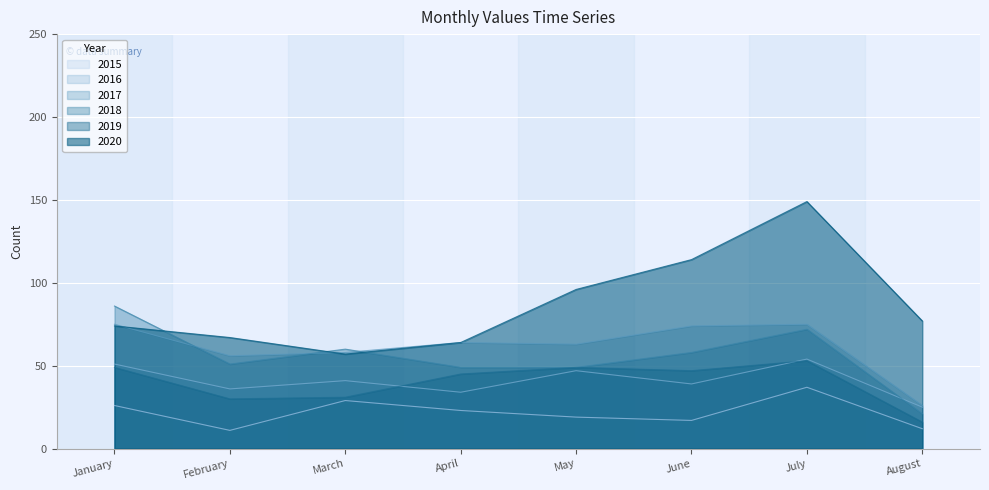

Does the chart display data point markers on the line(s)?

No